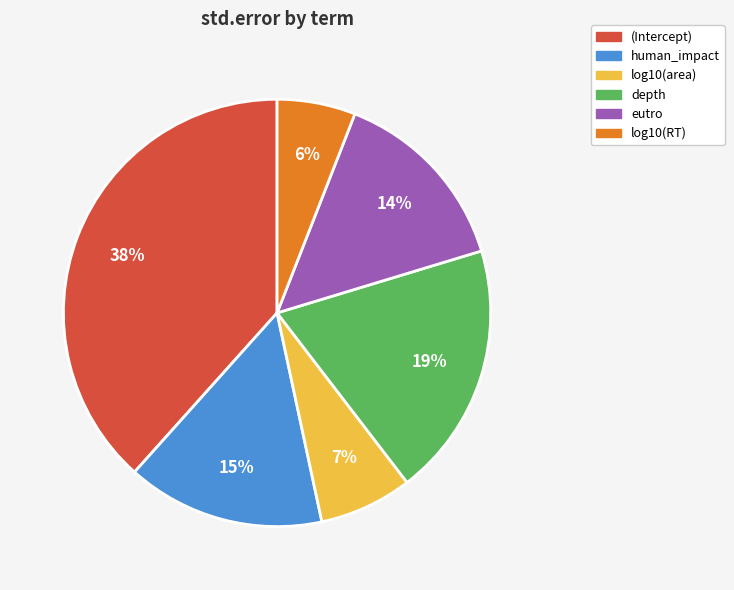

Is log10(area) the majority of the pie?

No